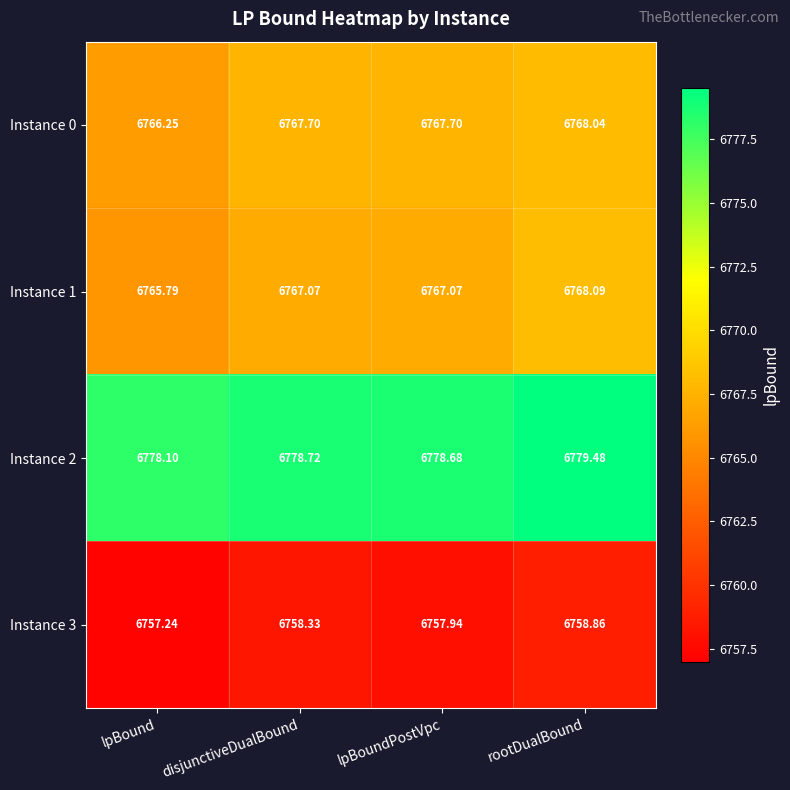

List the labels in order of Instance 3 value, largest first.

rootDualBound, disjunctiveDualBound, lpBoundPostVpc, lpBound